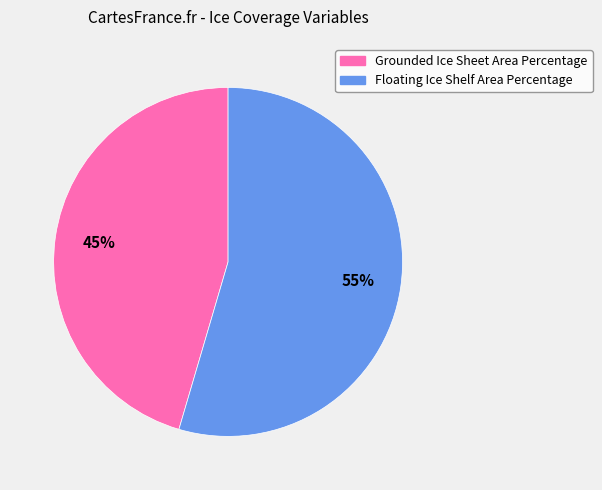

To the nearest percent, what is the combined percentage of Grounded Ice Sheet Area Percentage and Floating Ice Shelf Area Percentage?

100%